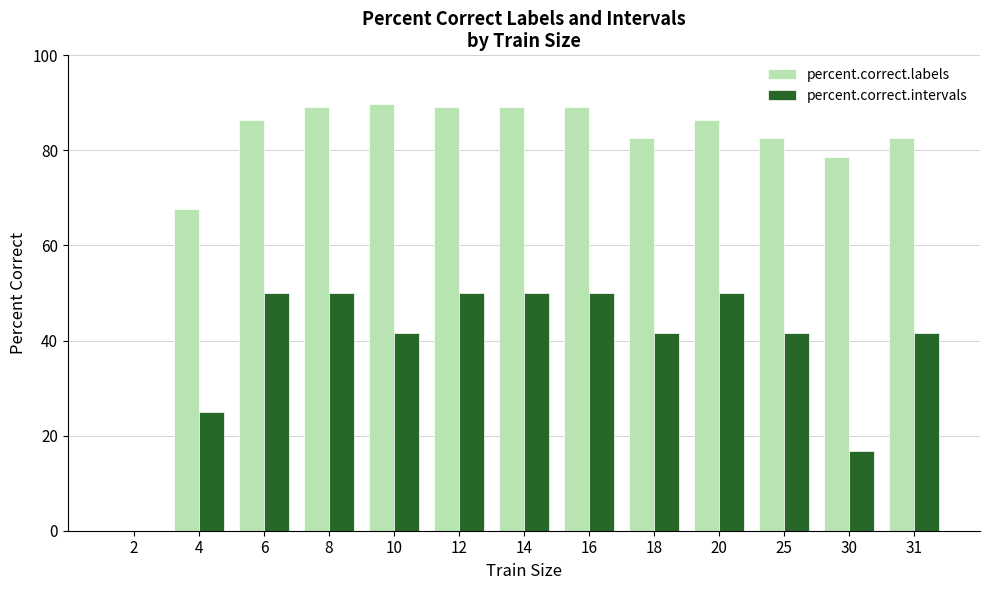

What is the greatest value displayed?

89.7